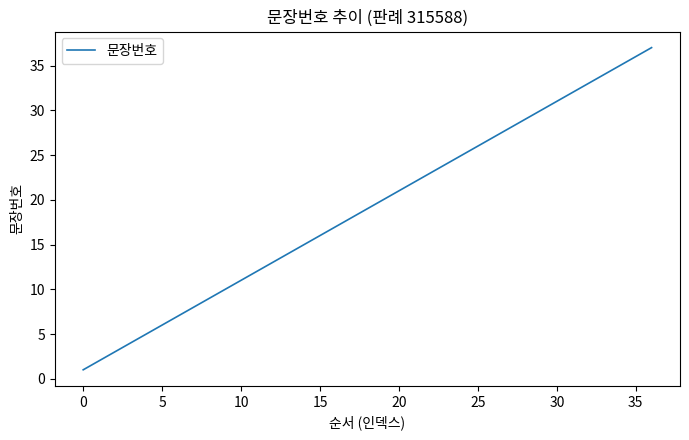

What is the maximum value shown in the chart?

37